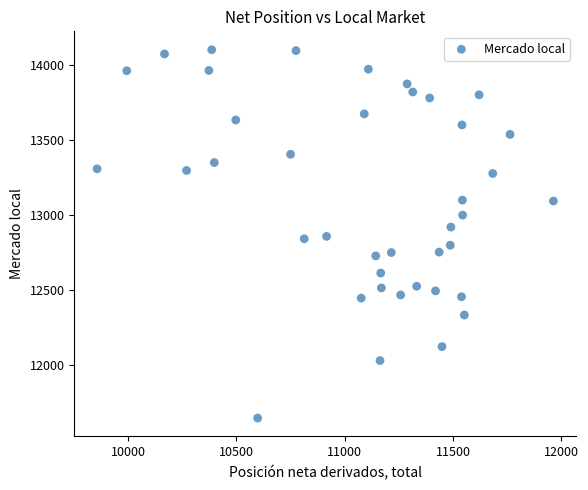

What is the range of Y values (max minus min)?

2459